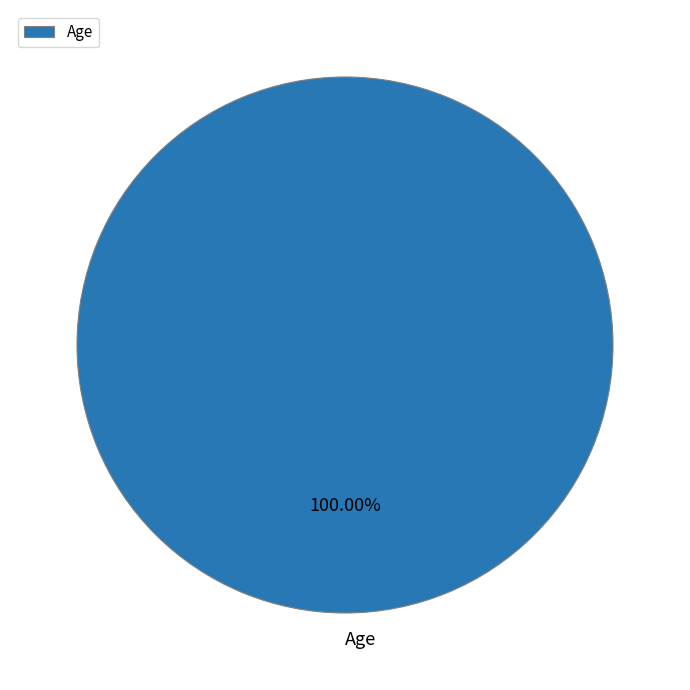

Rank the categories by value from highest to lowest.

Age